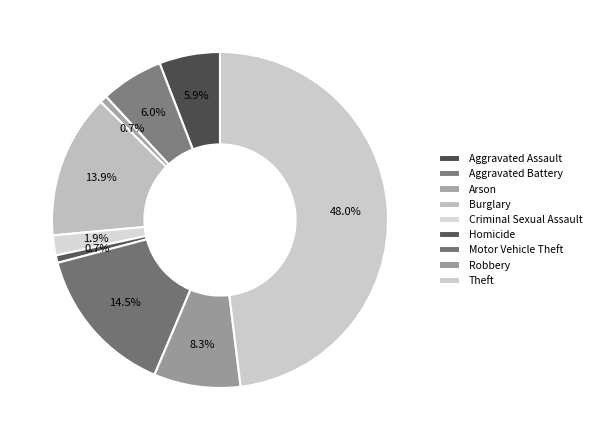

What percentage is the Arson slice, to the nearest percent?

1%